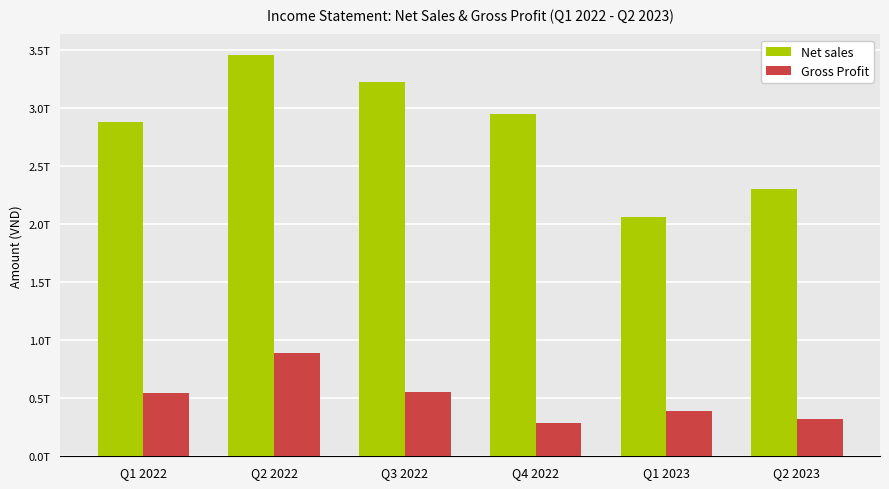

What are all the series names shown in the legend?

Net sales, Gross Profit